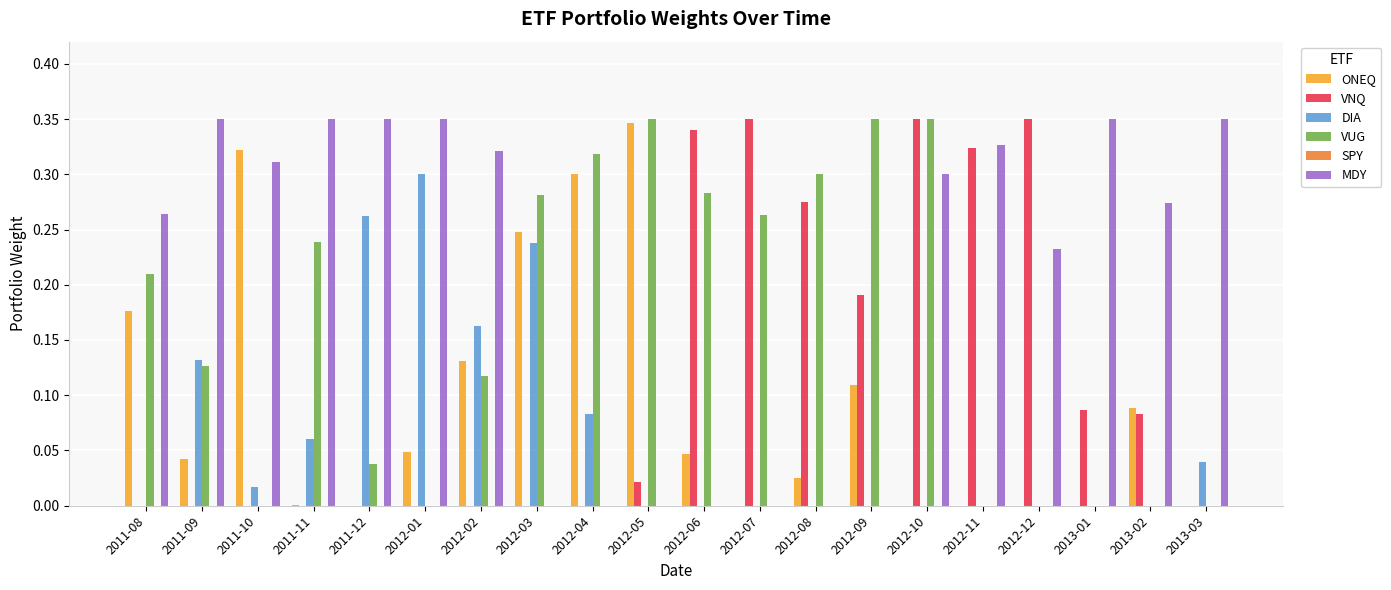

The value of VUG at 2011-09 is 0.2. True or false?

False